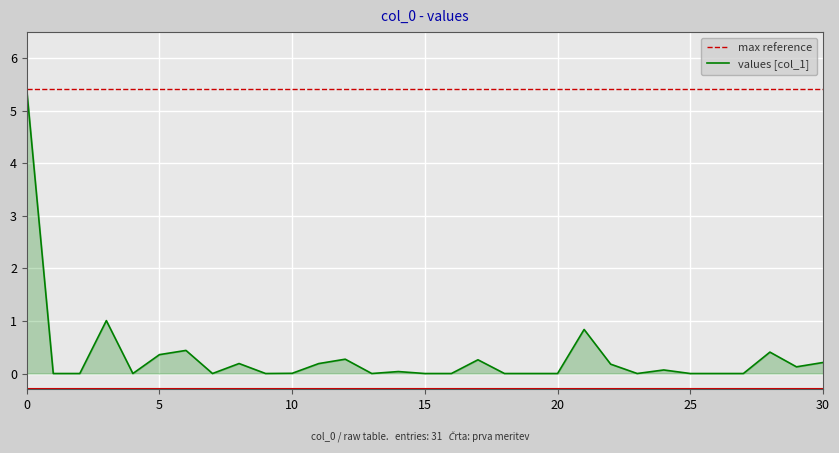

At which category does the data reach its first local valley?

4